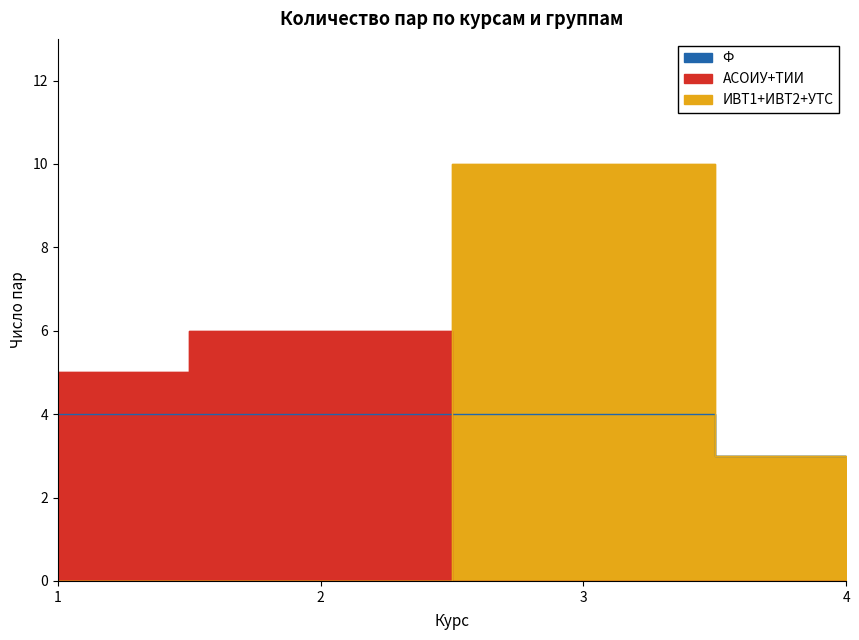

How many data points in ИВТ1 are above 3?

1